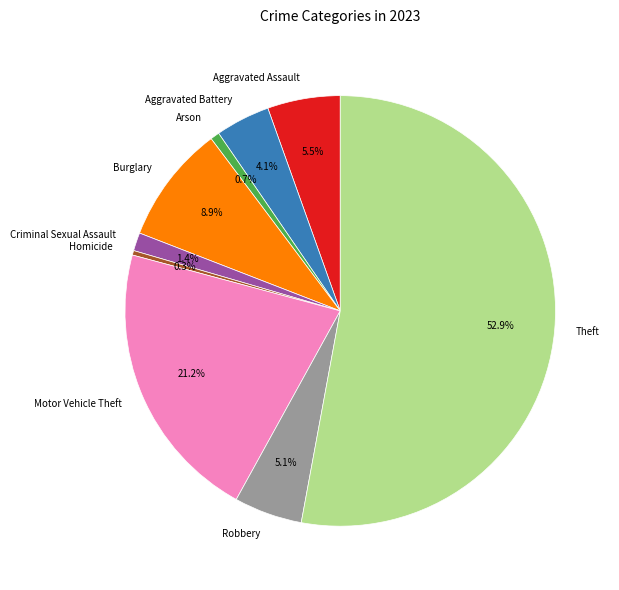

What is the ratio of the value at Theft to the value at Homicide?

155.0